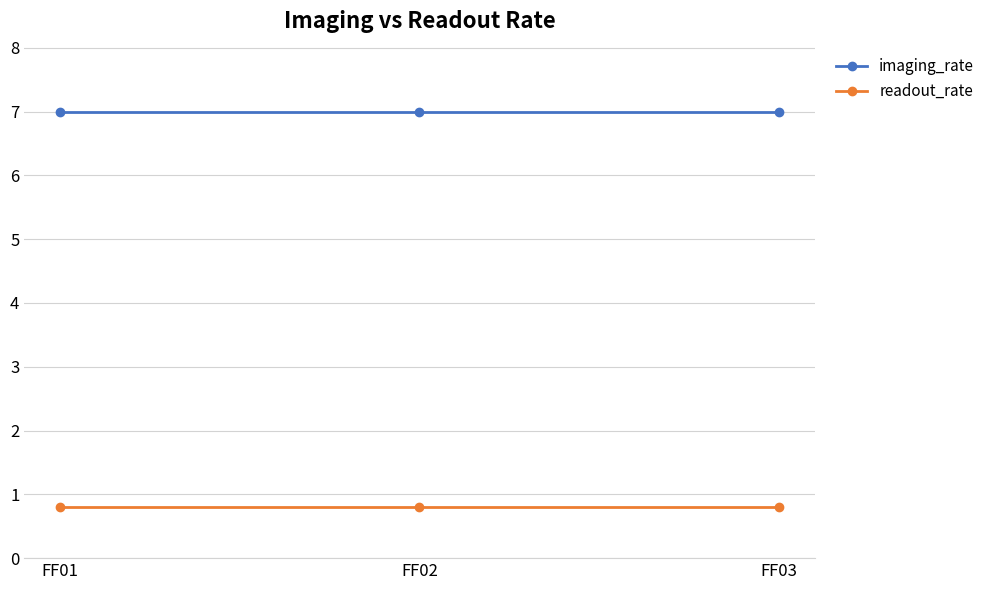

The value of imaging_rate at FF03 is 4.0. True or false?

False